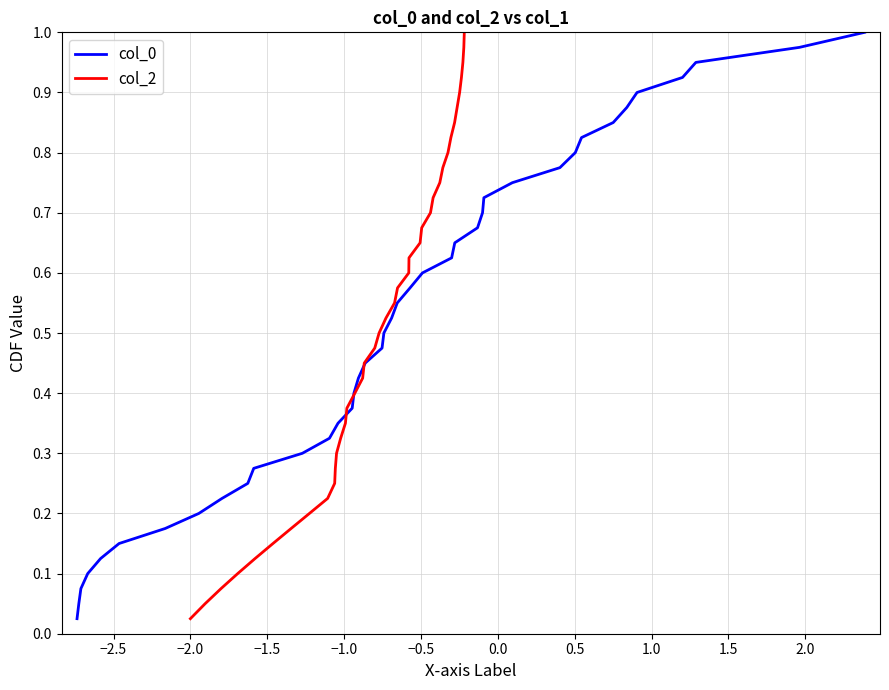

The col_0 series shows 0.8 at 20. True or false?

False